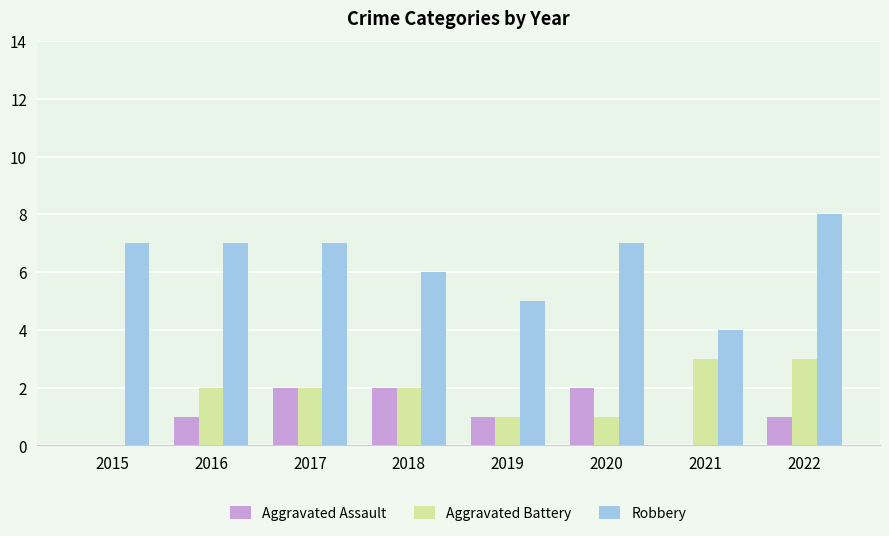

Reading left to right, list all the values displayed in this chart.

Aggravated Assault: 2015=0	2016=1	2017=2	2018=2	2019=1	2020=2	2021=0	2022=1
Aggravated Battery: 2015=0	2016=2	2017=2	2018=2	2019=1	2020=1	2021=3	2022=3
Robbery: 2015=7	2016=7	2017=7	2018=6	2019=5	2020=7	2021=4	2022=8